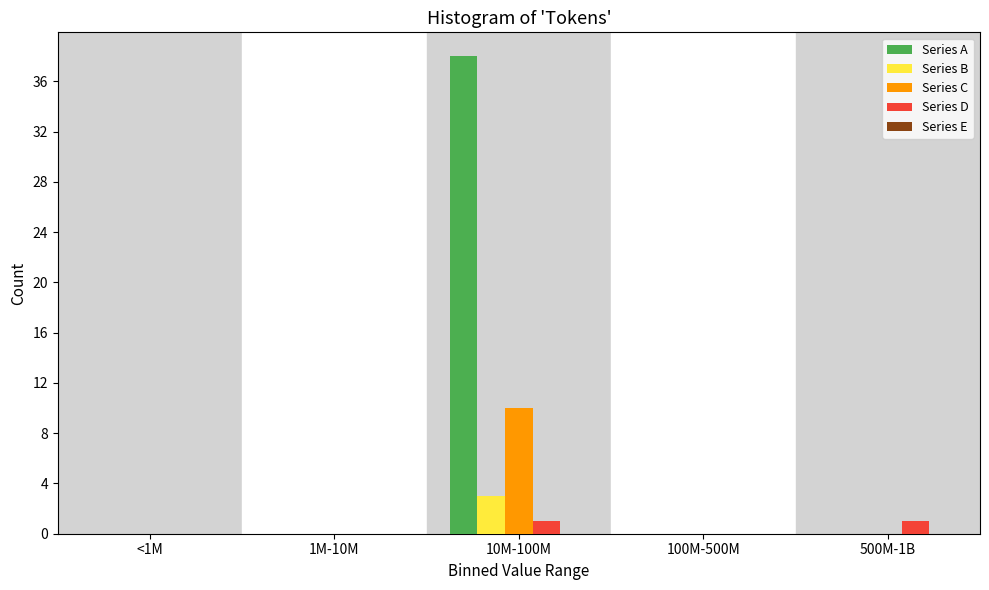

Which label corresponds to the largest value in the chart?

10M-100M